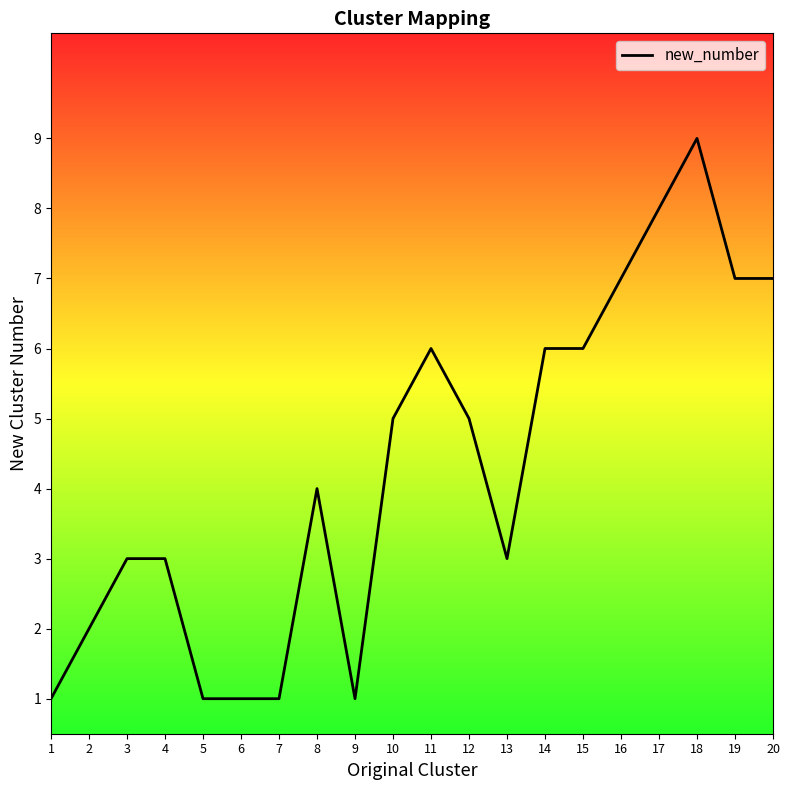

What is the ratio of the value at 10 to the value at 19?

0.7